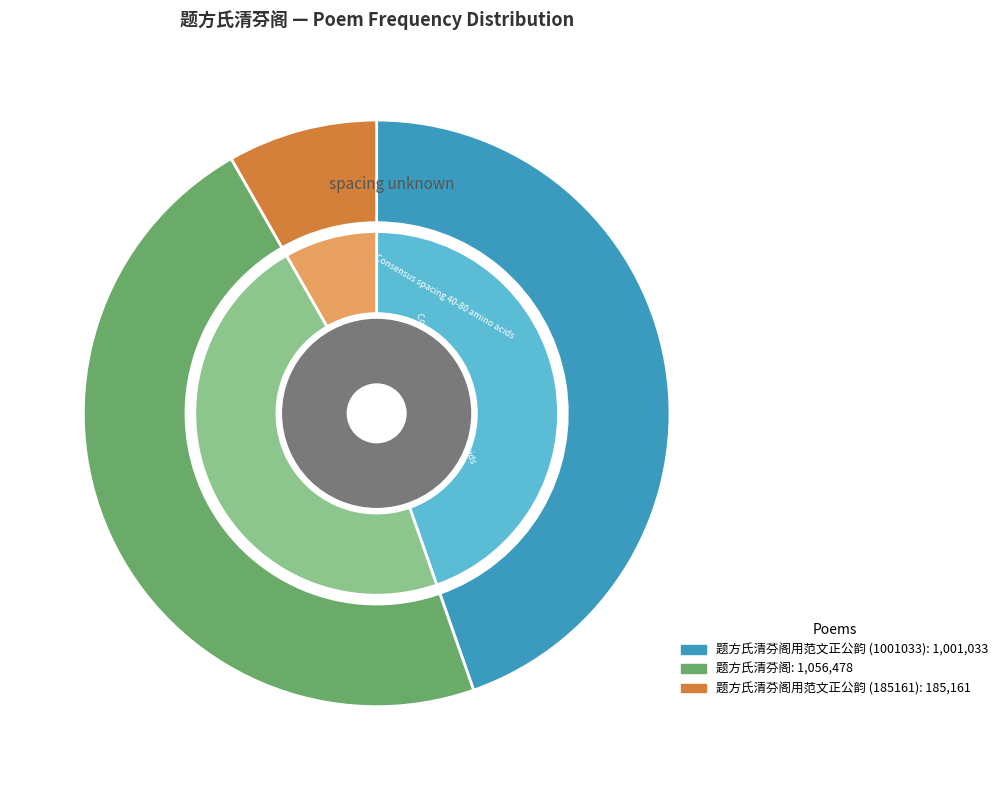

What is the change in value from 题方氏清芬阁用范文正公韵 (1001033) to 题方氏清芬阁用范文正公韵 (185161)?

-815872